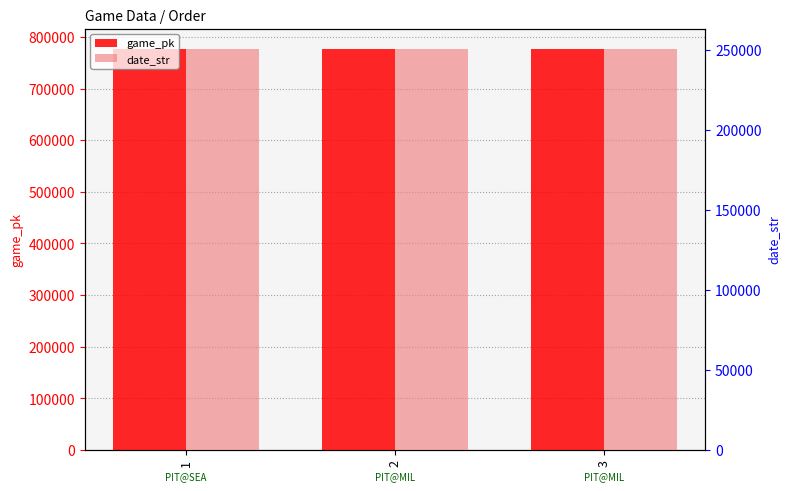

What is the value of the game_pk bar at the 3rd from the left?

777374